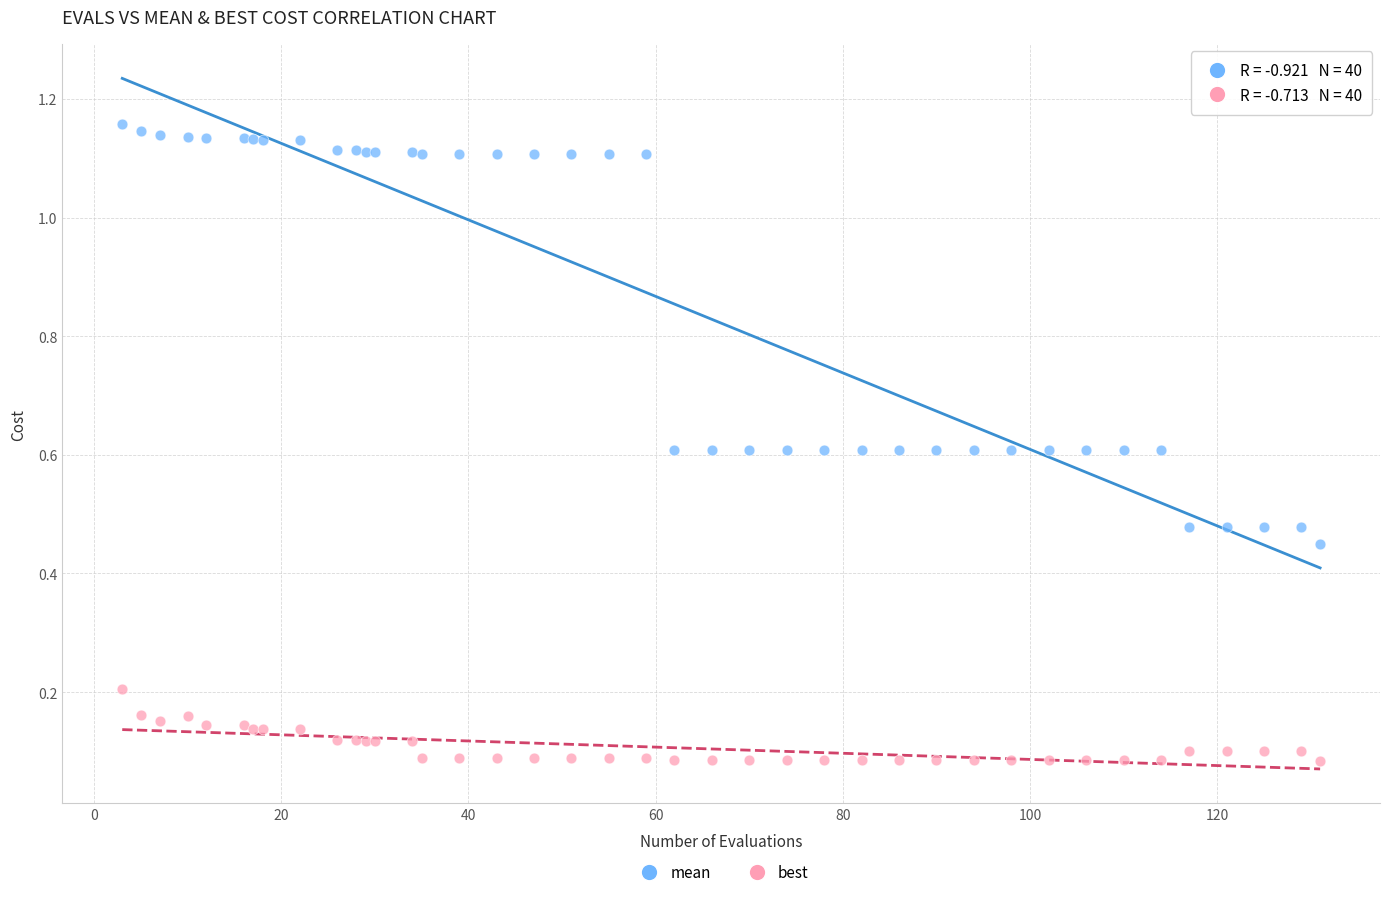

Which series has the widest spread of Y values?

mean